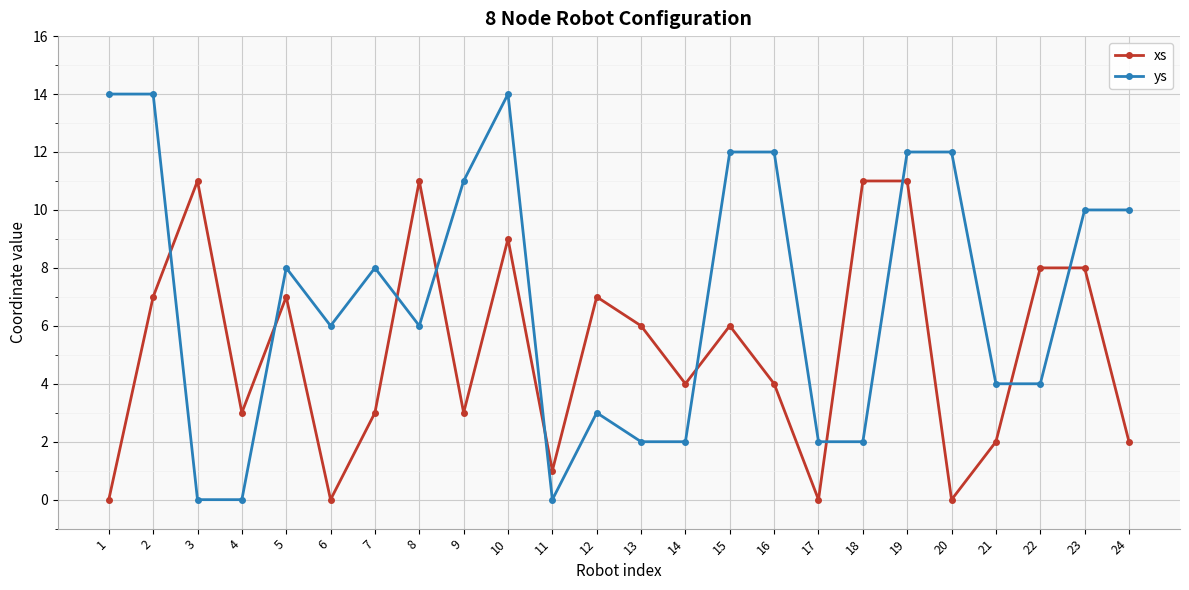

How many lines are shown in the chart?

2